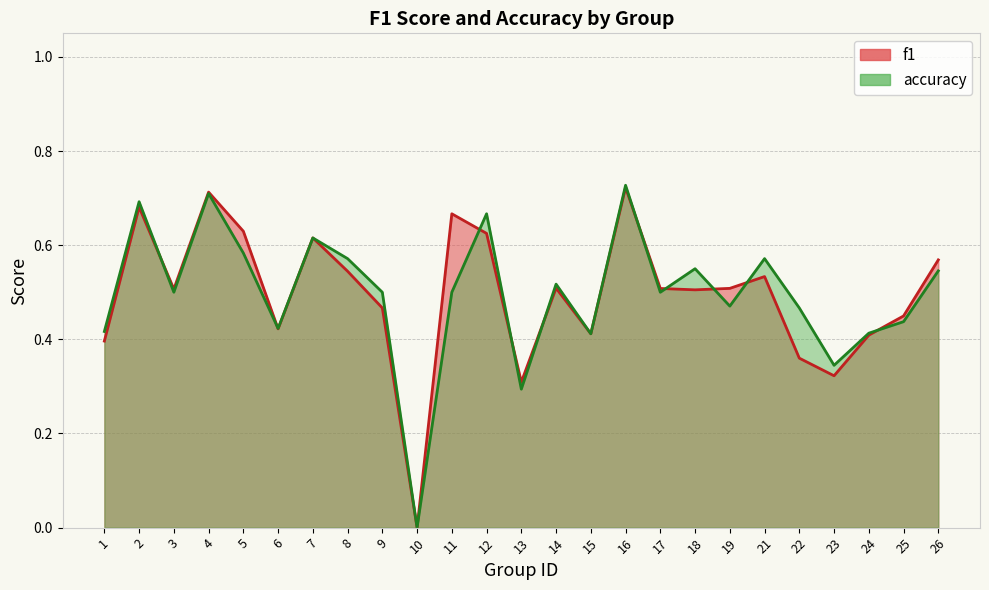

Where is the first local minimum for accuracy?

3